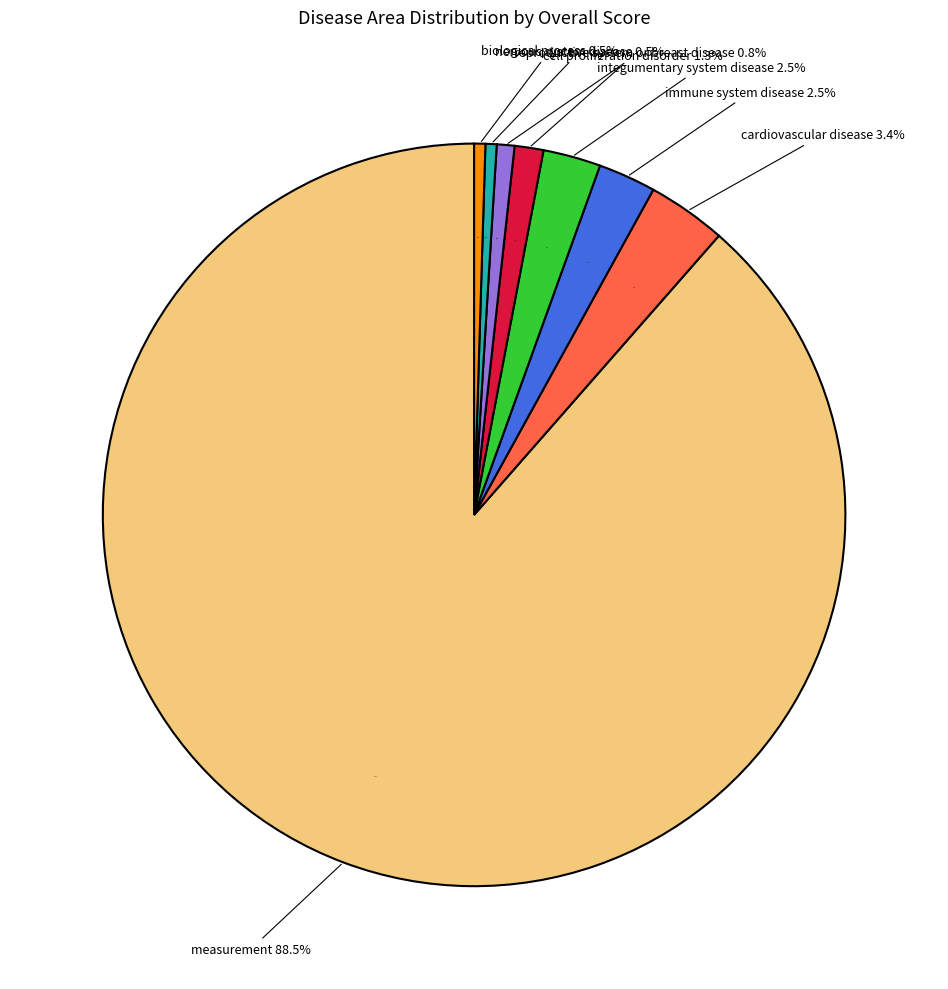

Is there any slice that represents more than half of the pie?

Yes